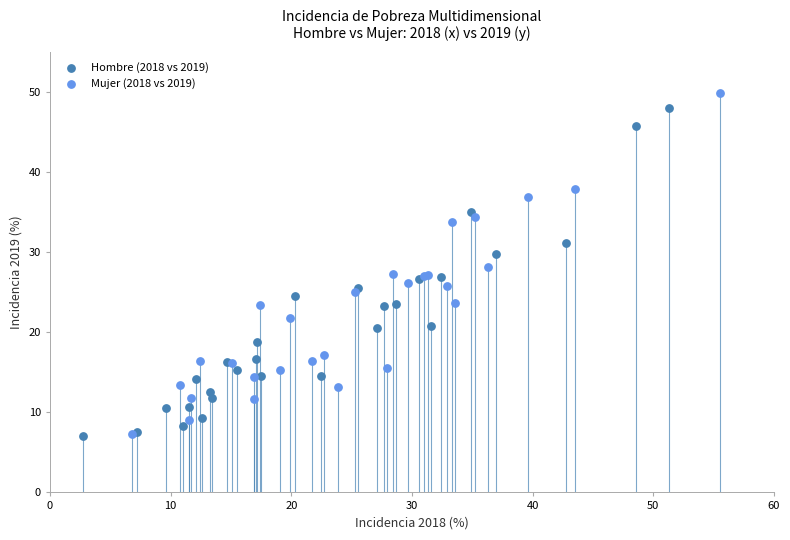

Which series has the largest Y range (max minus min)?

Mujer (2018 vs 2019)